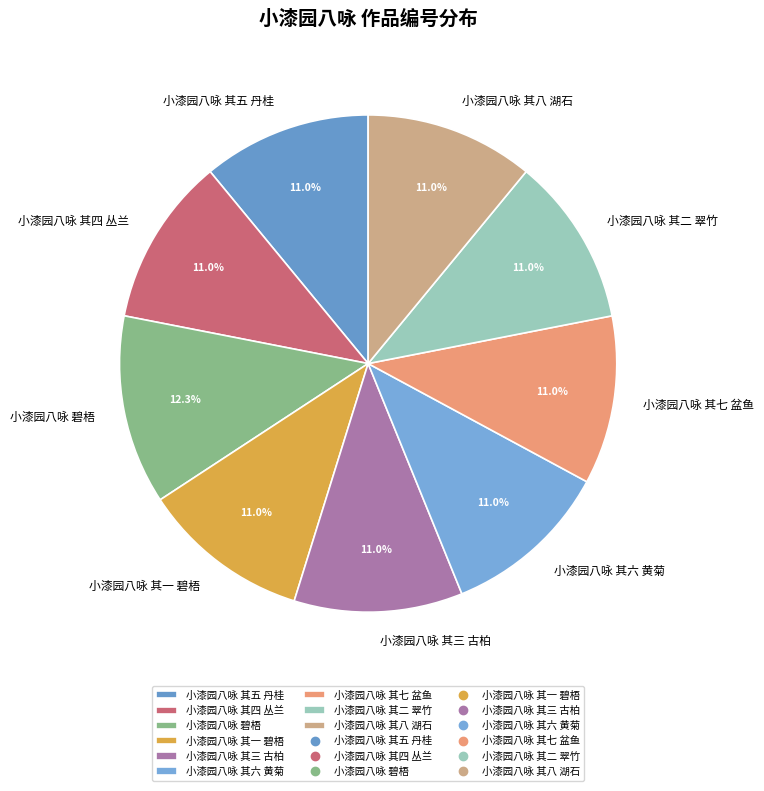

How many segments does this pie chart have?

9